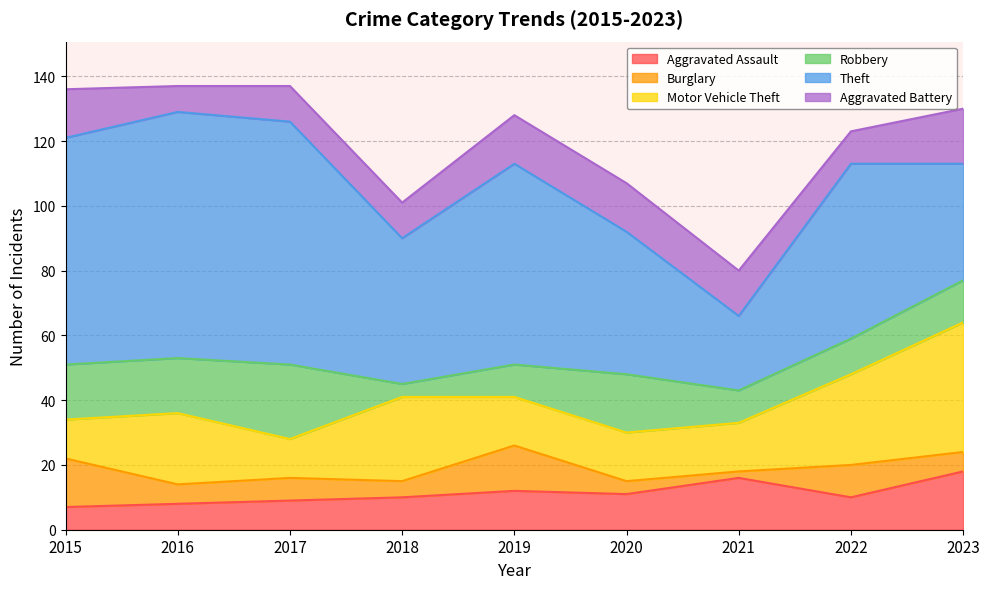

What is the value of the Theft point at the 7th from the left?

23